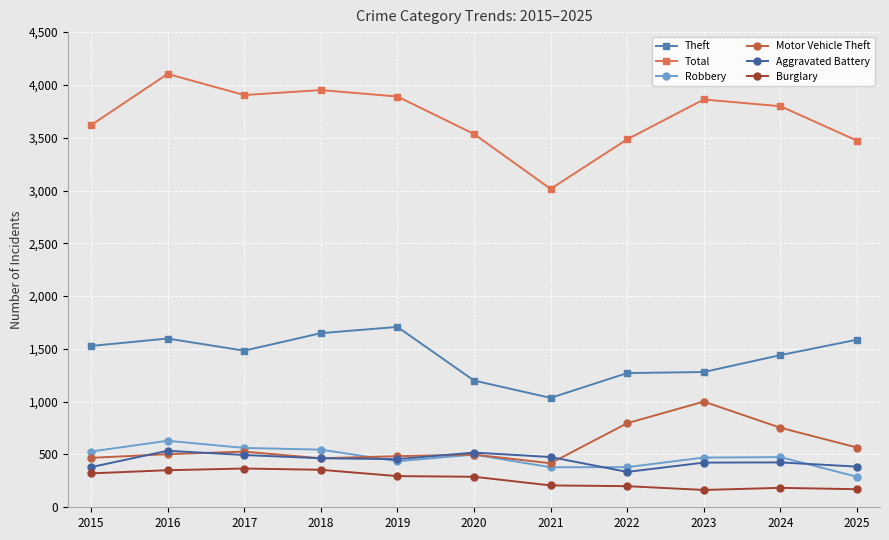

What is the spread (max minus min) of values at 2021?

2808